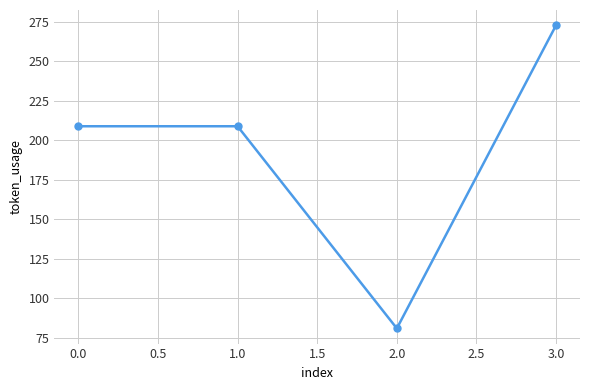

What is the value of the 2nd point from the left?

209